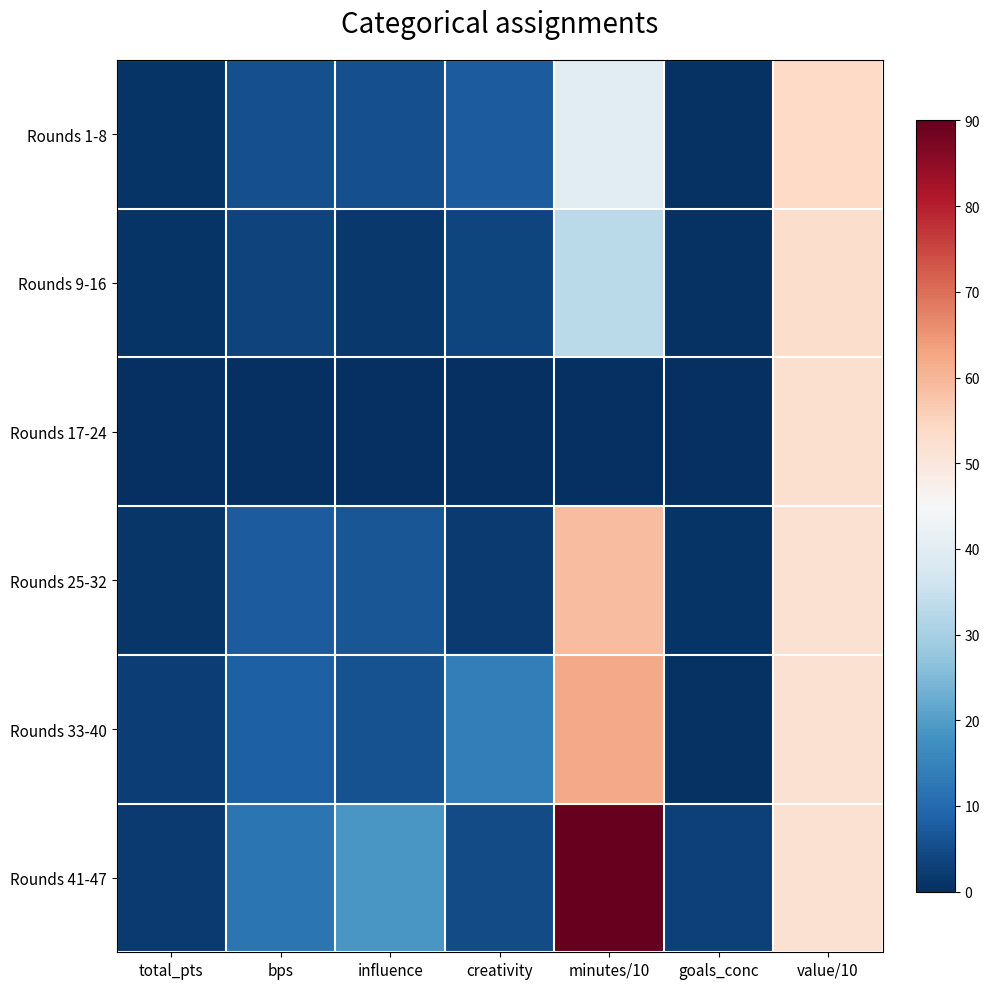

Between bps and total_pts, which is larger?

bps